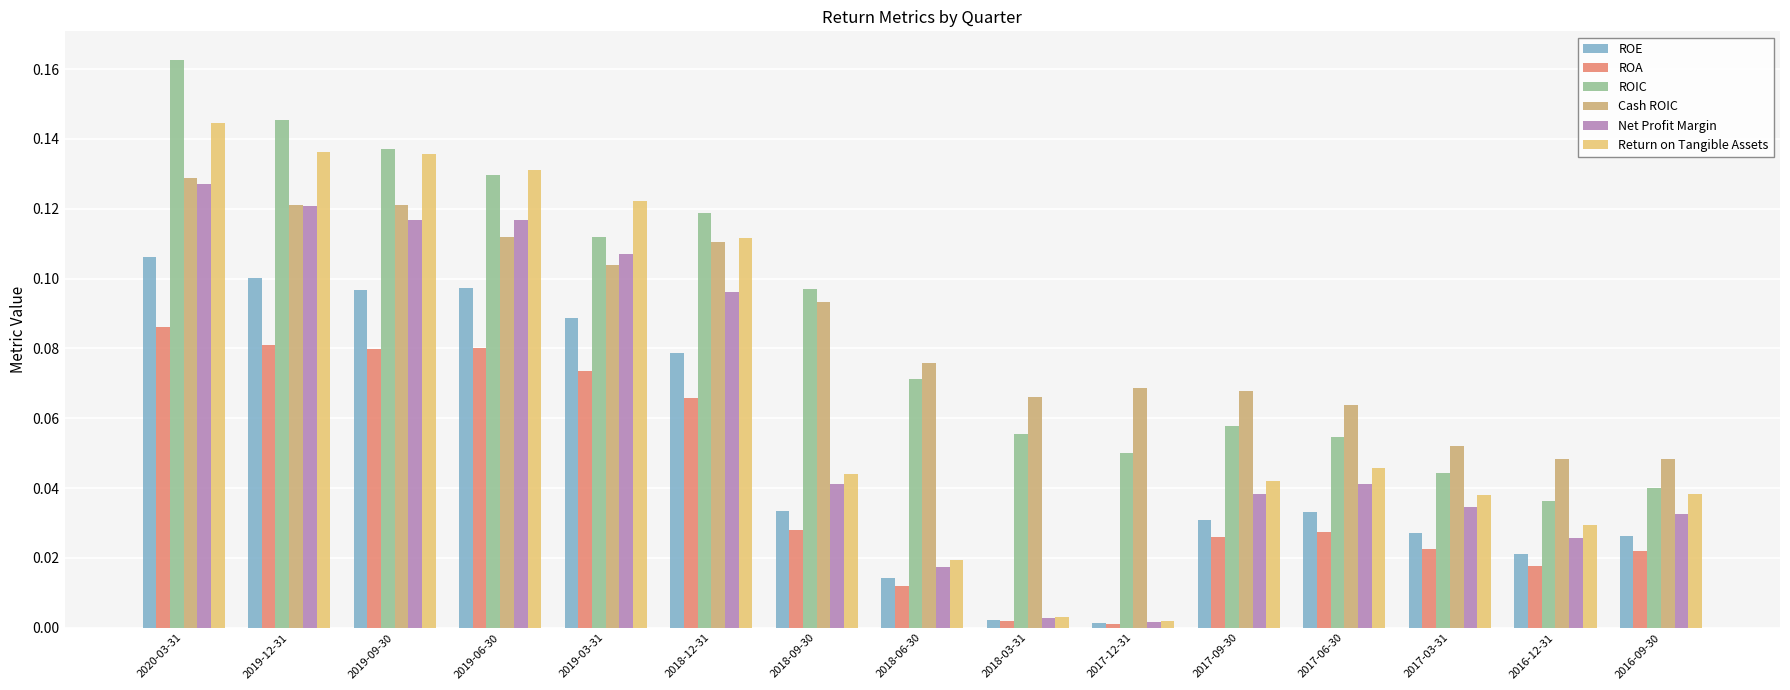

Is it true that ROIC equals 0.2 at 2019-09-30?

False